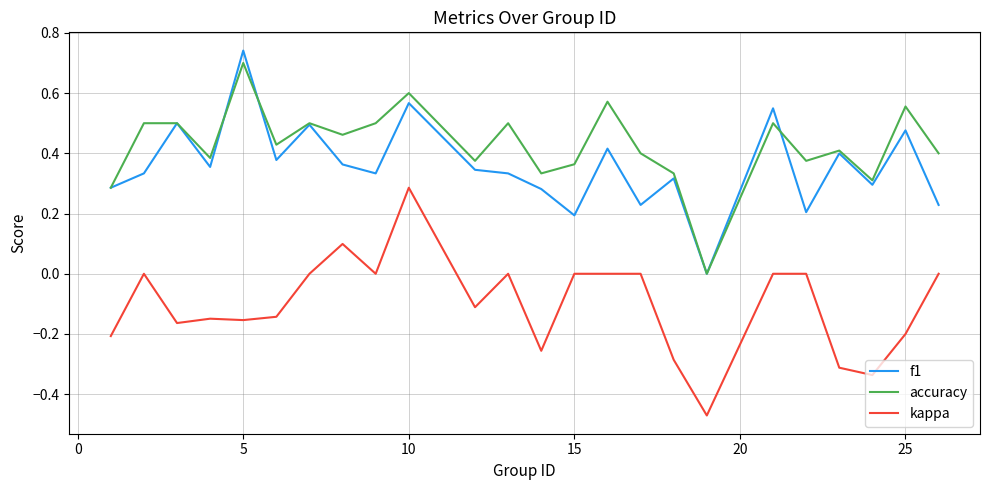

How many values in the f1 series exceed 0?

23